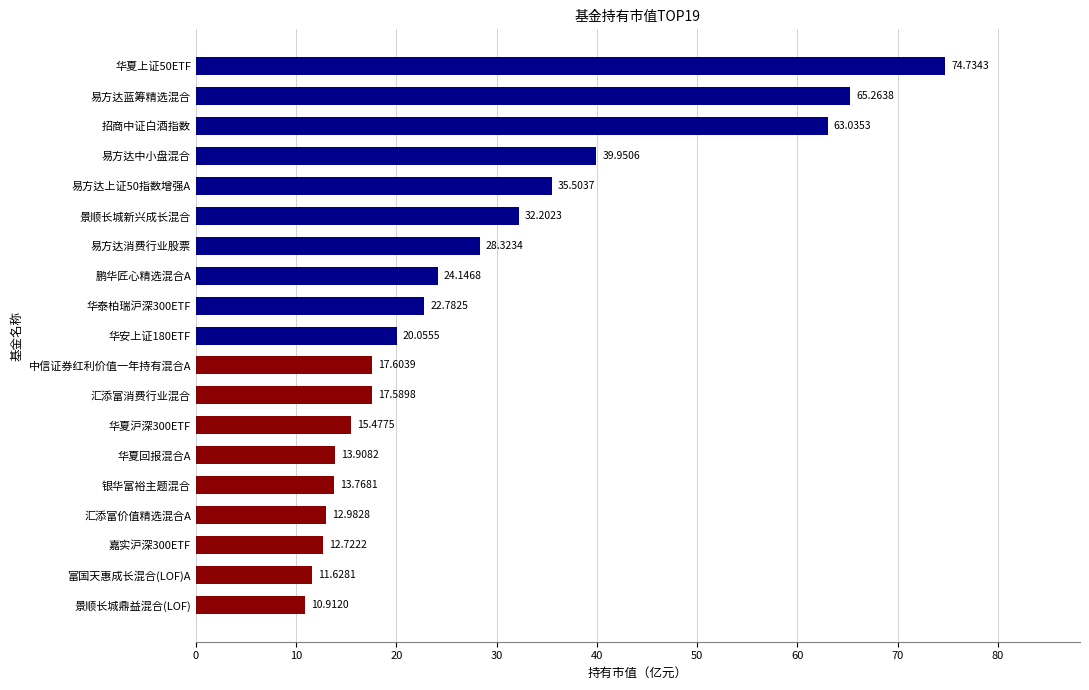

How many values are below 20?

9